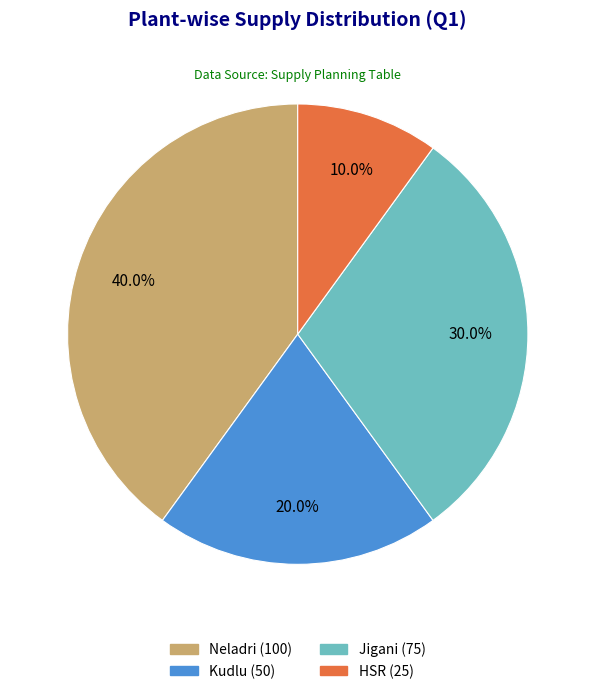

What portion of the pie excludes HSR?

90.0%